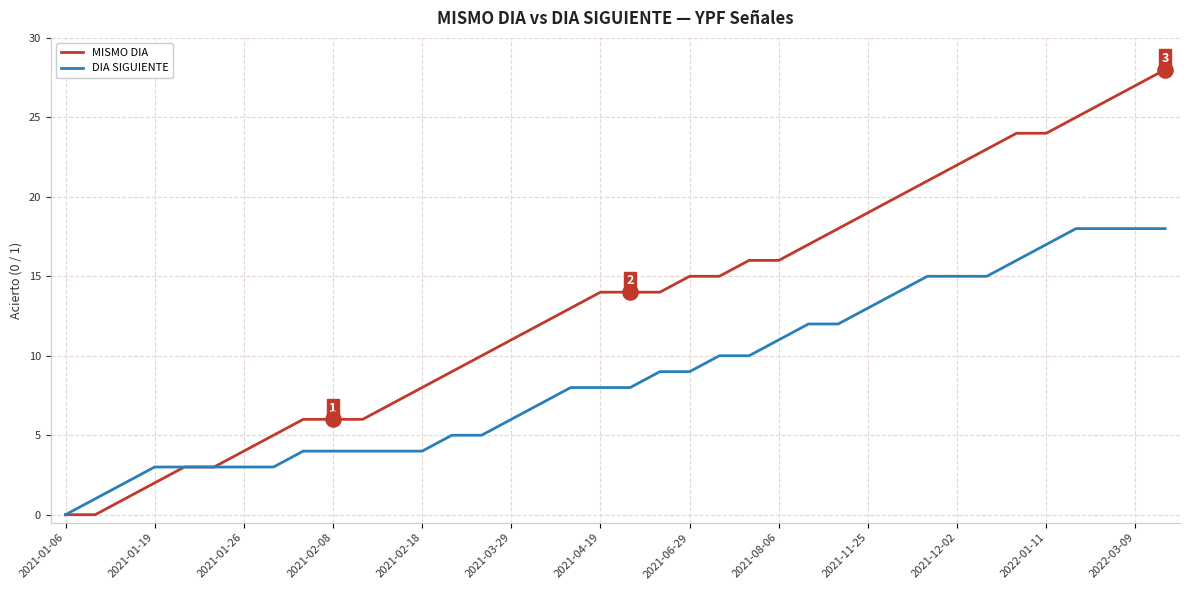

Which series has the largest total across all categories?

MISMO DIA